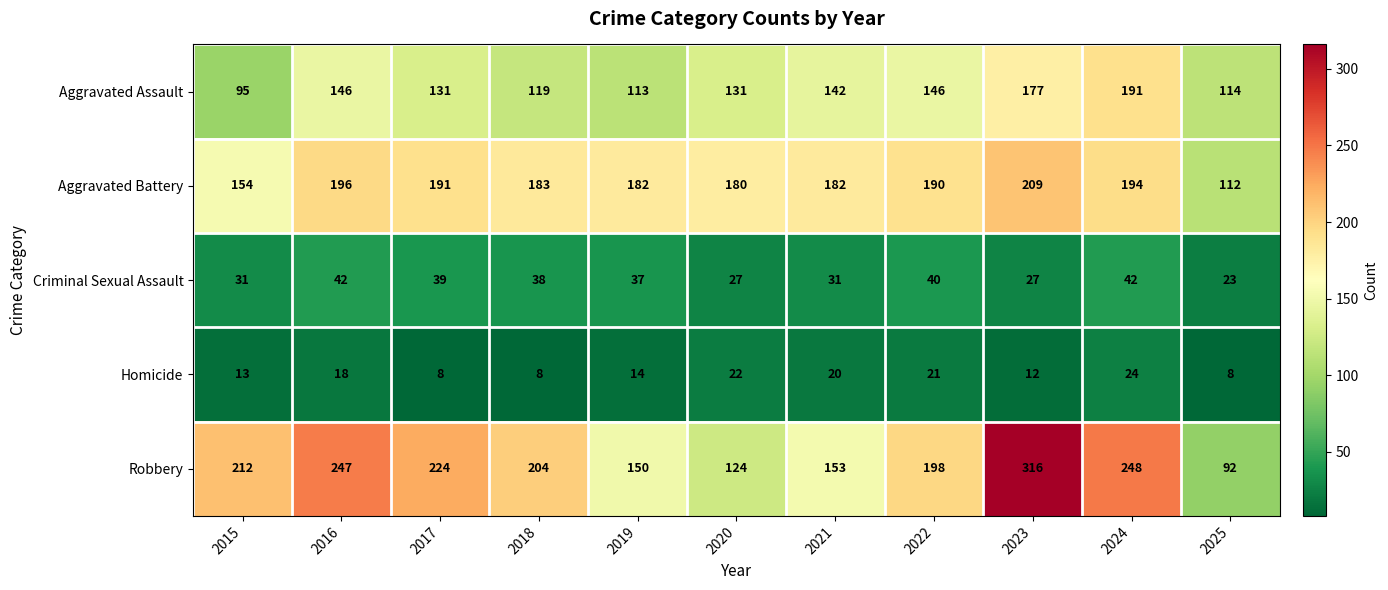

What is the difference between the highest and lowest values at 2016?

229